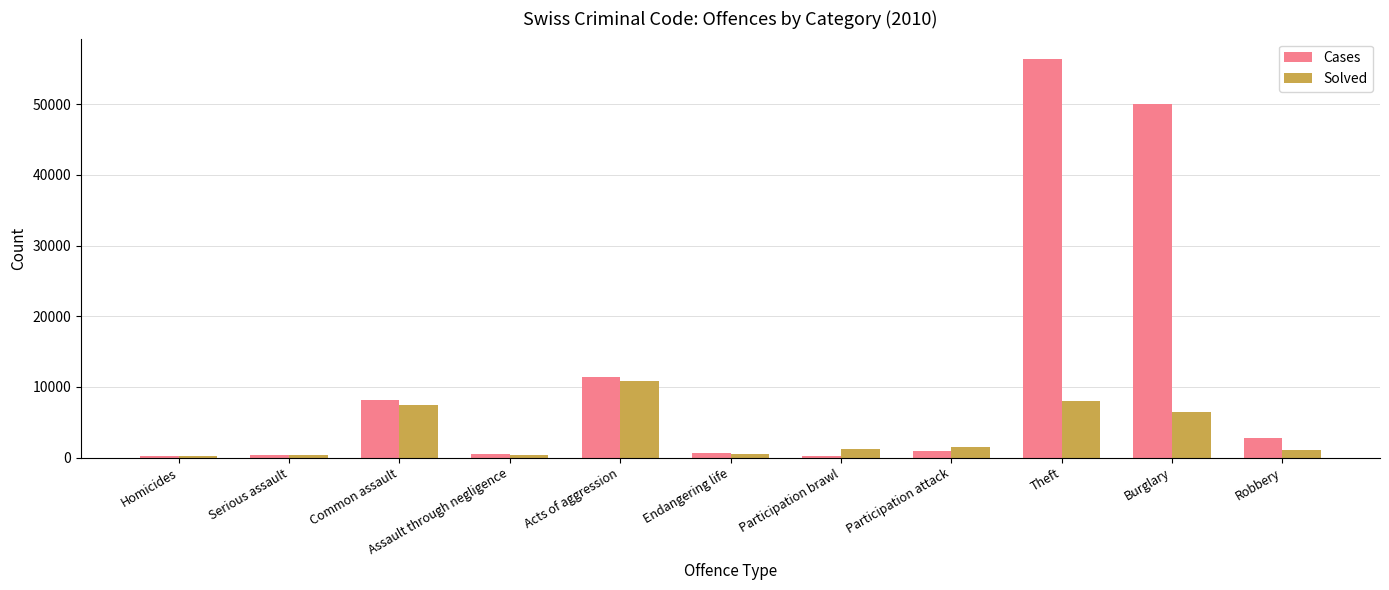

What are all the series names shown in the legend?

Cases, Solved